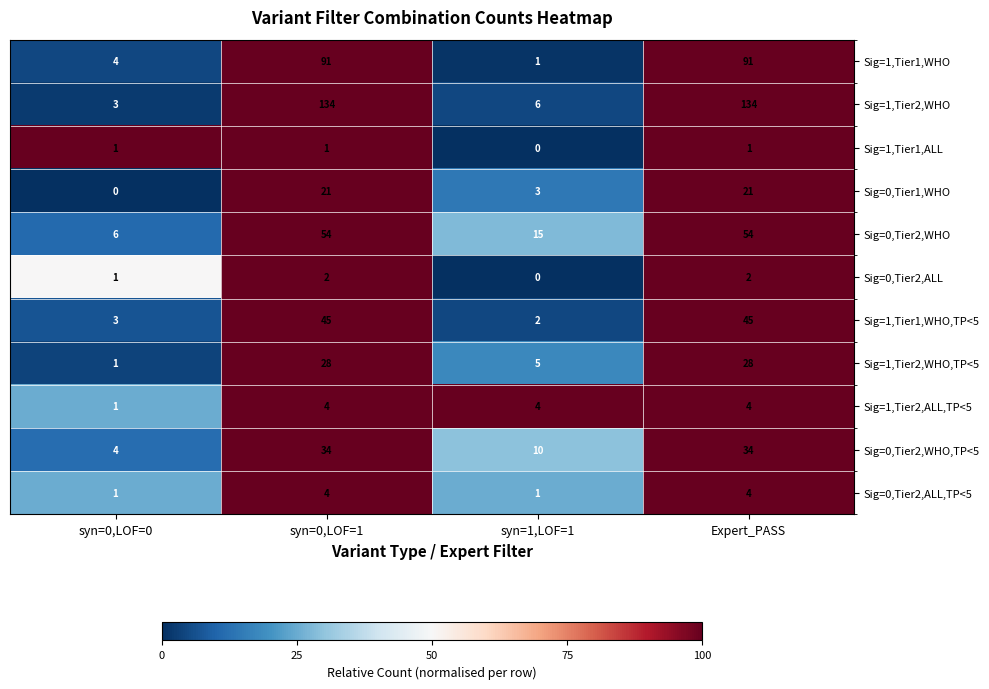

What is the difference between the highest and lowest values at syn=0,LOF=1?

133